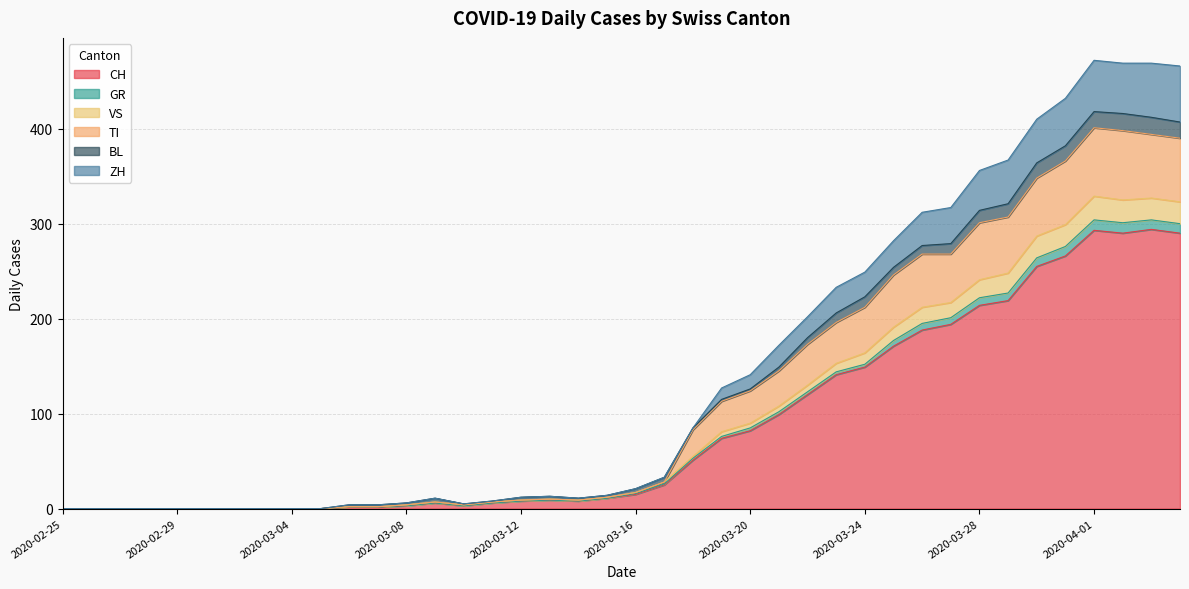

What are all the series names shown in the legend?

CH, GR, VS, TI, BL, ZH